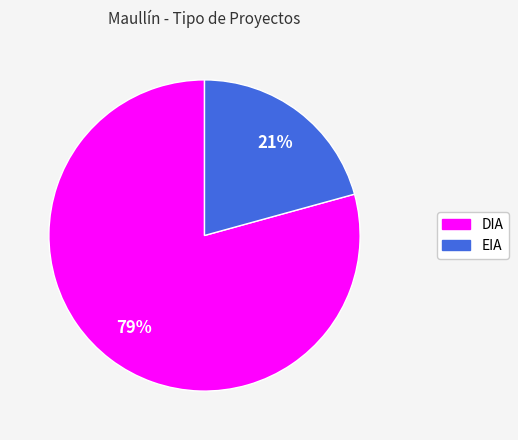

To the nearest percent, what is the average slice percentage?

50%